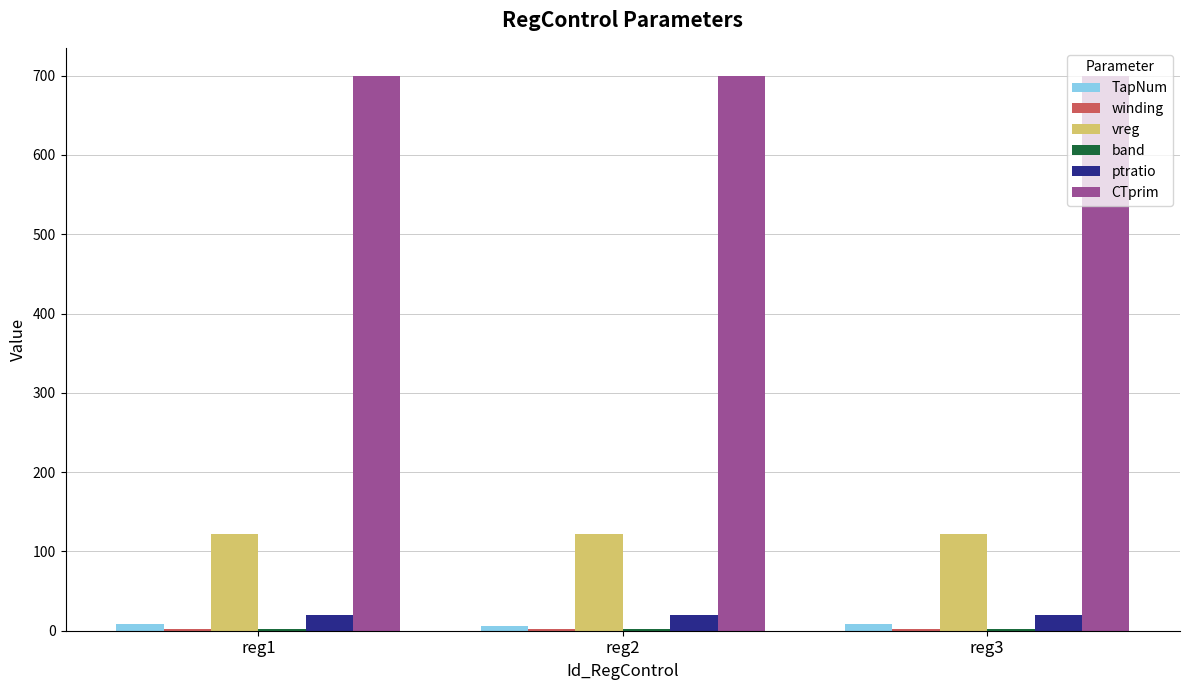

Is the value of vreg at reg3 greater than the value of TapNum at reg3?

Yes